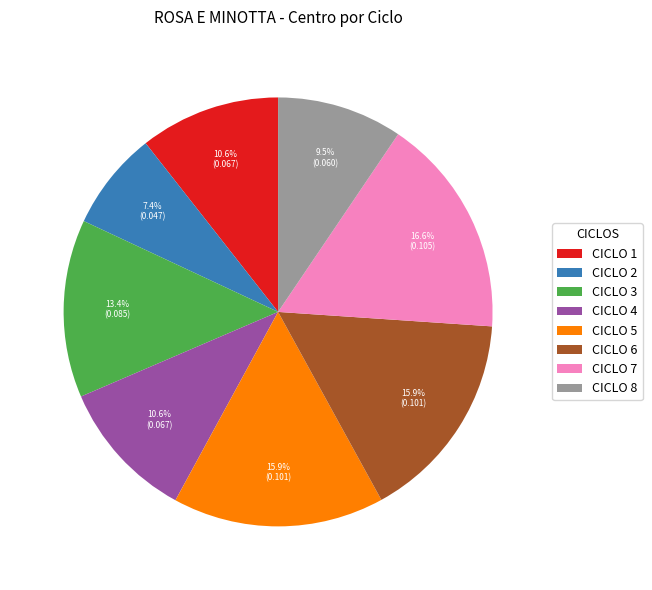

True or false: CICLO 8 accounts for 1% of the total.

False